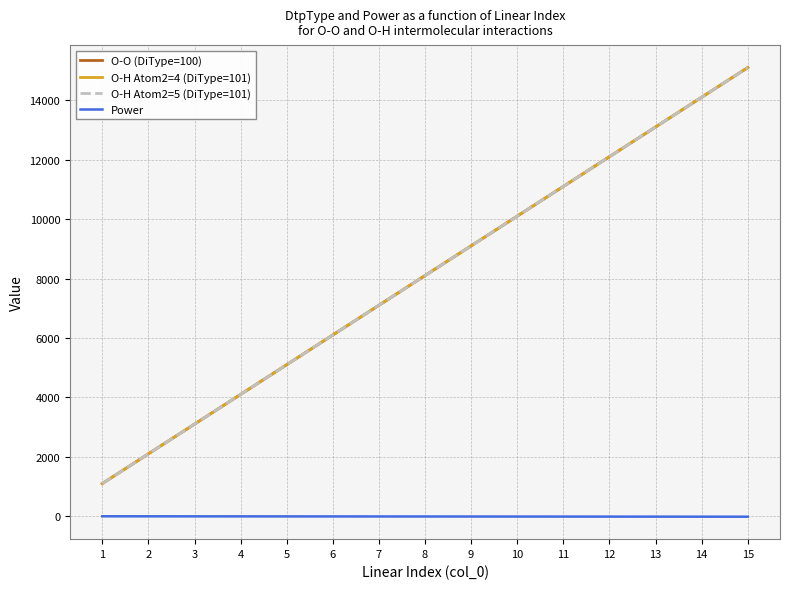

Reading left to right, list all the values displayed in this chart.

O-O (DiType=100): 1100	2100	3100	4100	5100	6100	7100	8100	9100	10100	11100	12100	13100	14100	15100
O-H Atom2=4 (DiType=101): 1101	2101	3101	4101	5101	6101	7101	8101	9101	10101	11101	12101	13101	14101	15101
O-H Atom2=5 (DiType=101): 1101	2101	3101	4101	5101	6101	7101	8101	9101	10101	11101	12101	13101	14101	15101
Power: -1	-2	-3	-4	-5	-6	-7	-8	-9	-10	-11	-12	-13	-14	-15